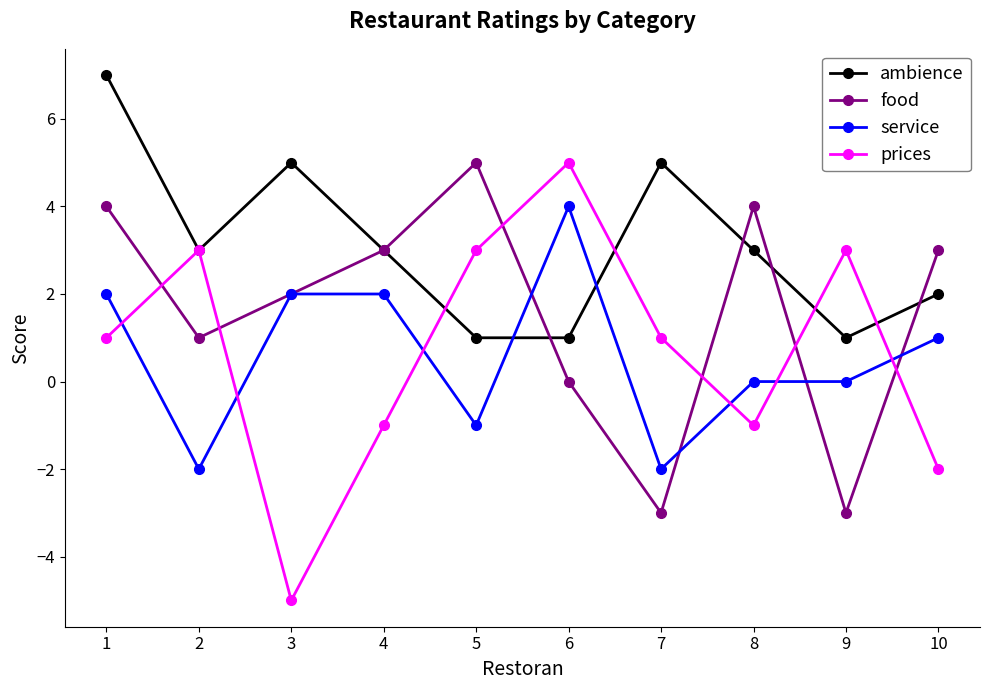

Reading left to right, list all the values displayed in this chart.

ambience: 1=7	2=3	3=5	4=3	5=1	6=1	7=5	8=3	9=1	10=2
food: 1=4	2=1	3=2	4=3	5=5	6=0	7=-3	8=4	9=-3	10=3
service: 1=2	2=-2	3=2	4=2	5=-1	6=4	7=-2	8=0	9=0	10=1
prices: 1=1	2=3	3=-5	4=-1	5=3	6=5	7=1	8=-1	9=3	10=-2